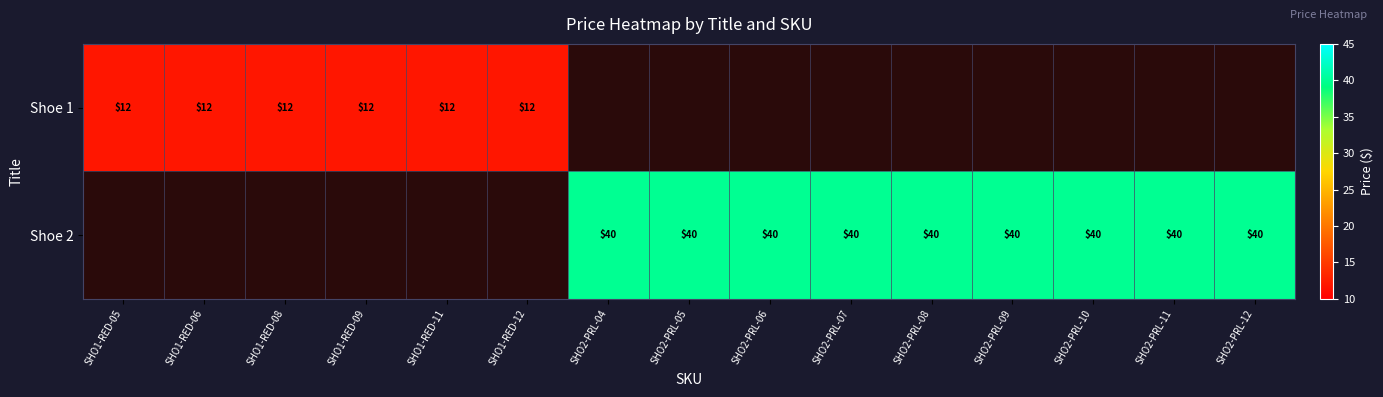

Between SHO1-RED-12 and SHO2-PRL-09, which is larger?

SHO2-PRL-09